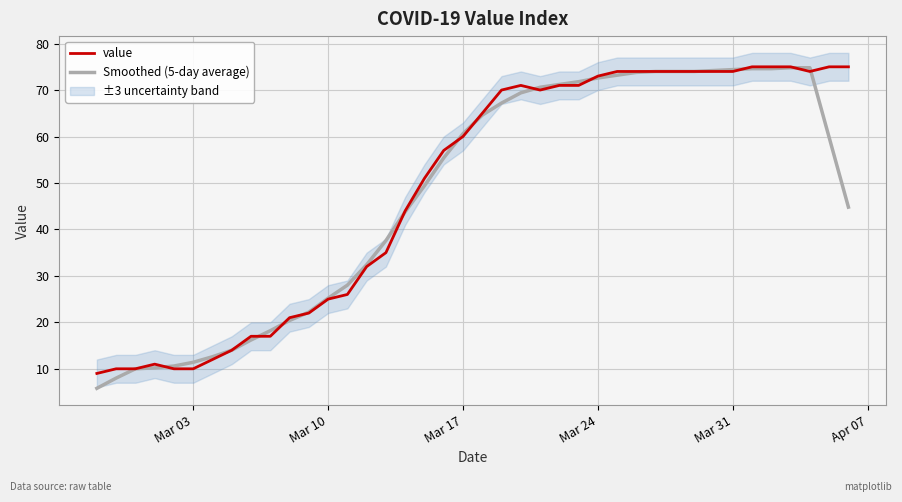

The Smoothed (5-day average) series shows 72.6 at Mar 24. True or false?

True